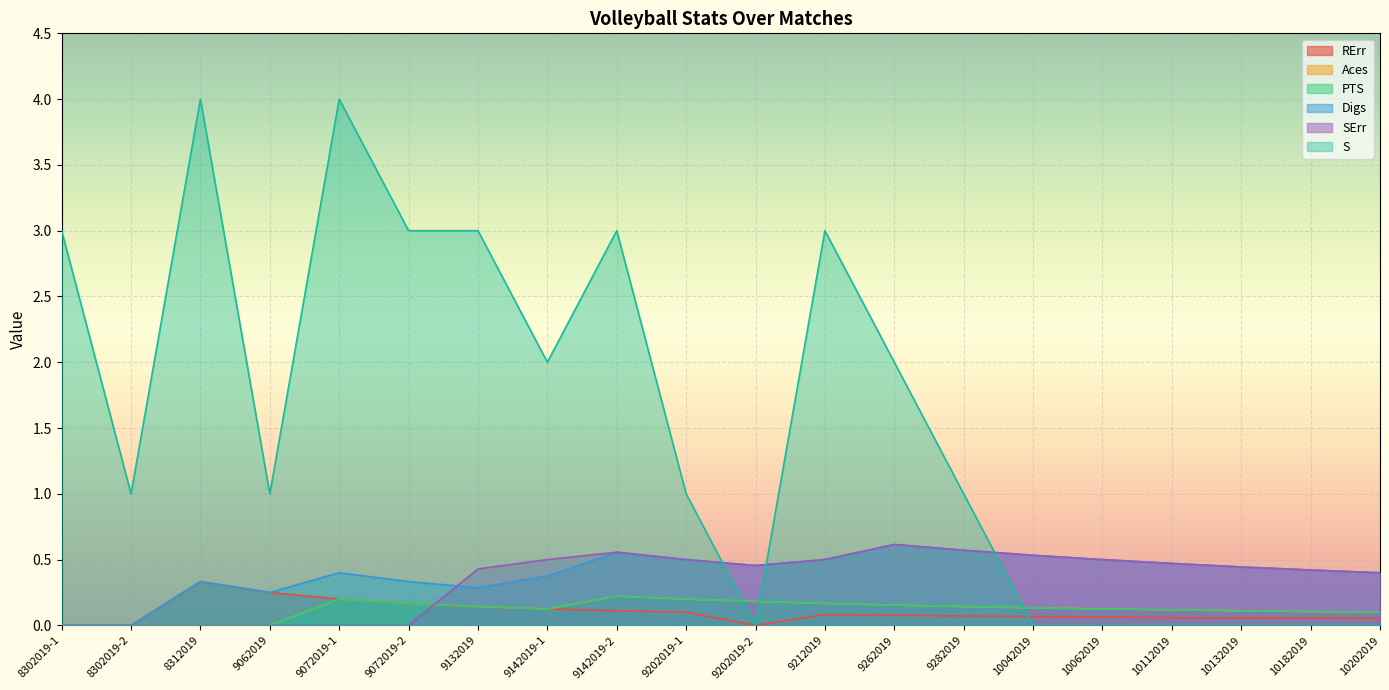

What is the spread (max minus min) of values at 9072019-1?

4.0